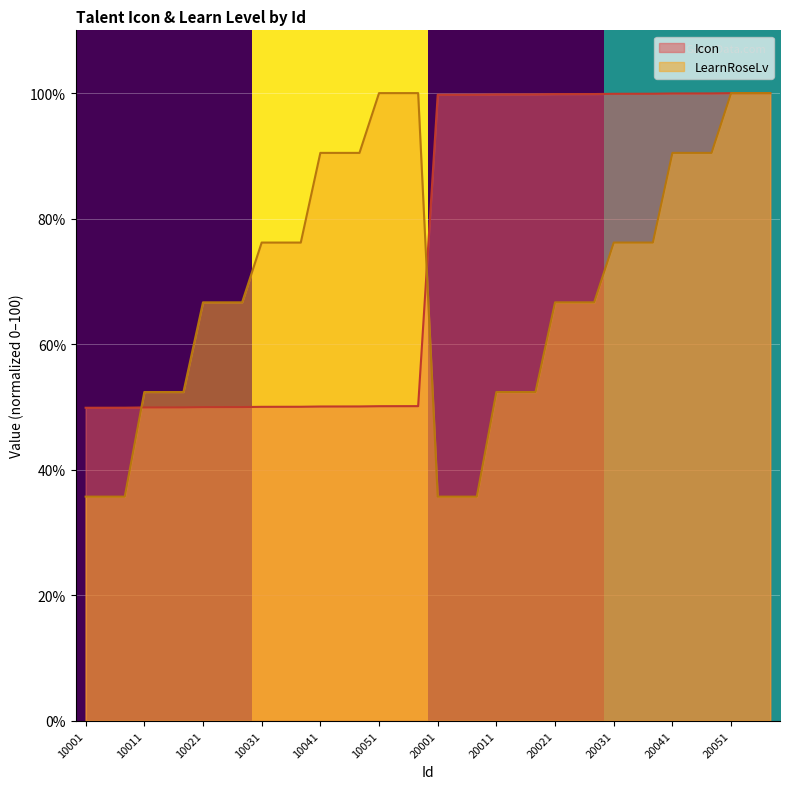

What is the sum of the Icon values at 10013 and 20042?

149.9